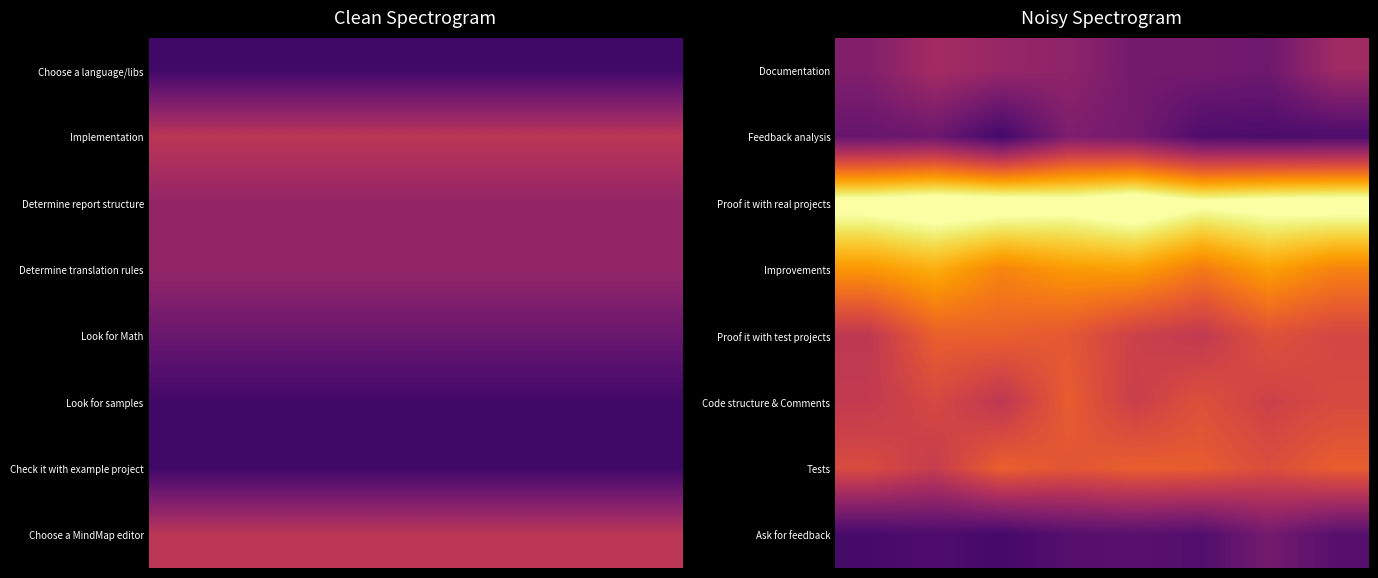

What is the maximum value shown in the chart?

10.9